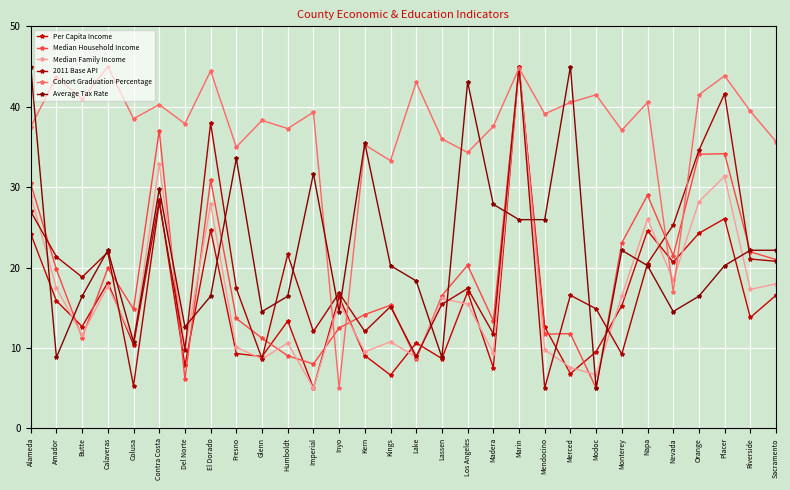

At which label does Median Family Income first exceed 15?

Alameda